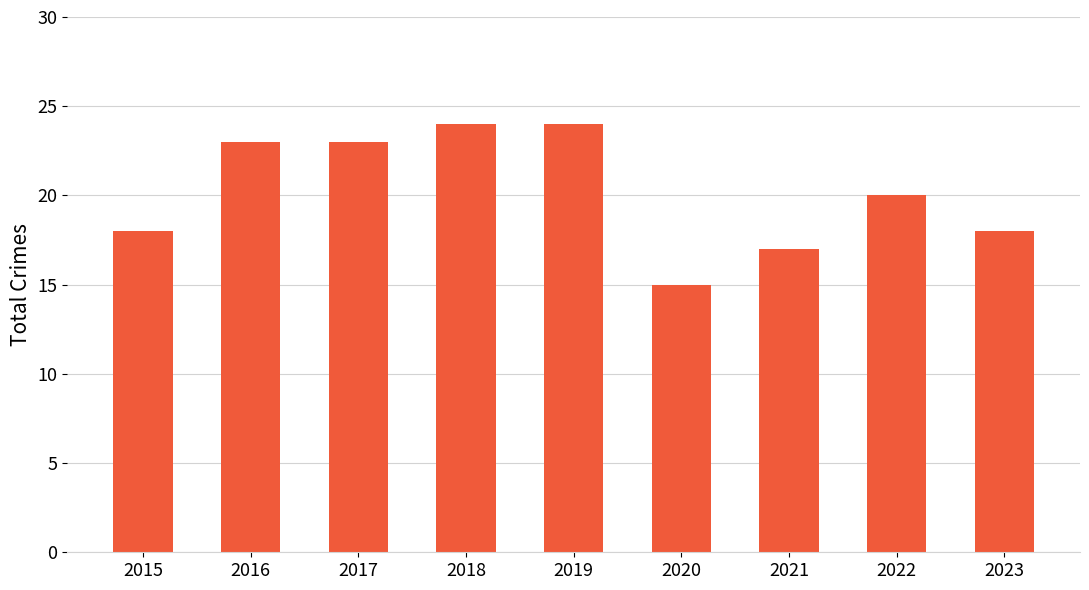

Which has a higher value, 2017 or 2022?

2017